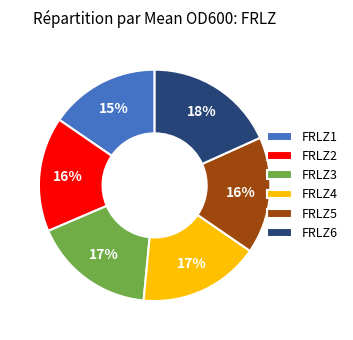

To the nearest percent, what portion does FRLZ5 represent?

16%